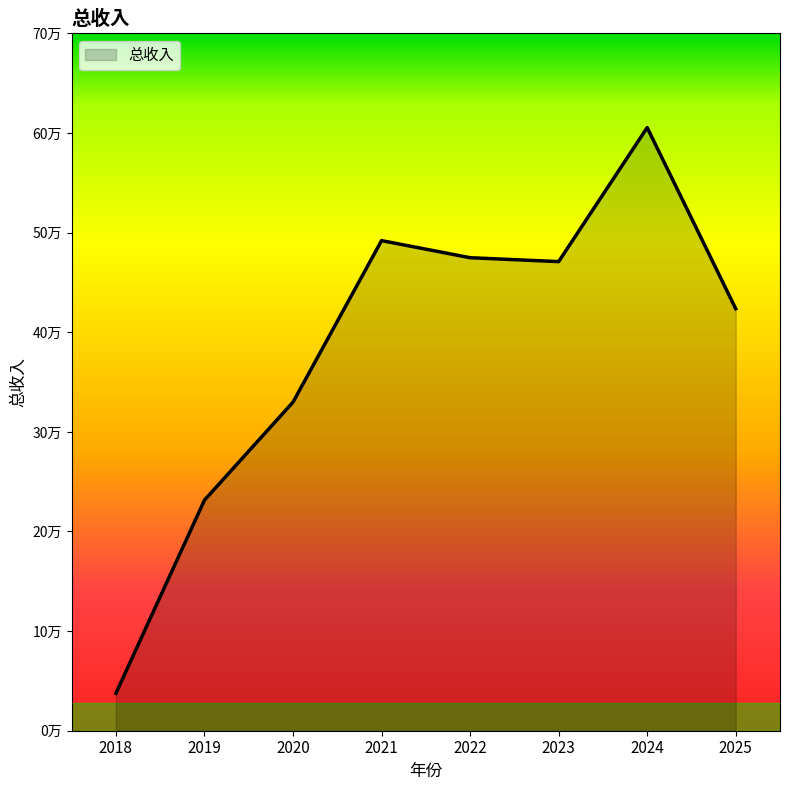

Reading right to left, list all the values displayed in this chart.

423618.9	605487.0	470940.7	474854.7	492025.5	329854.9	231494.3	37577.8